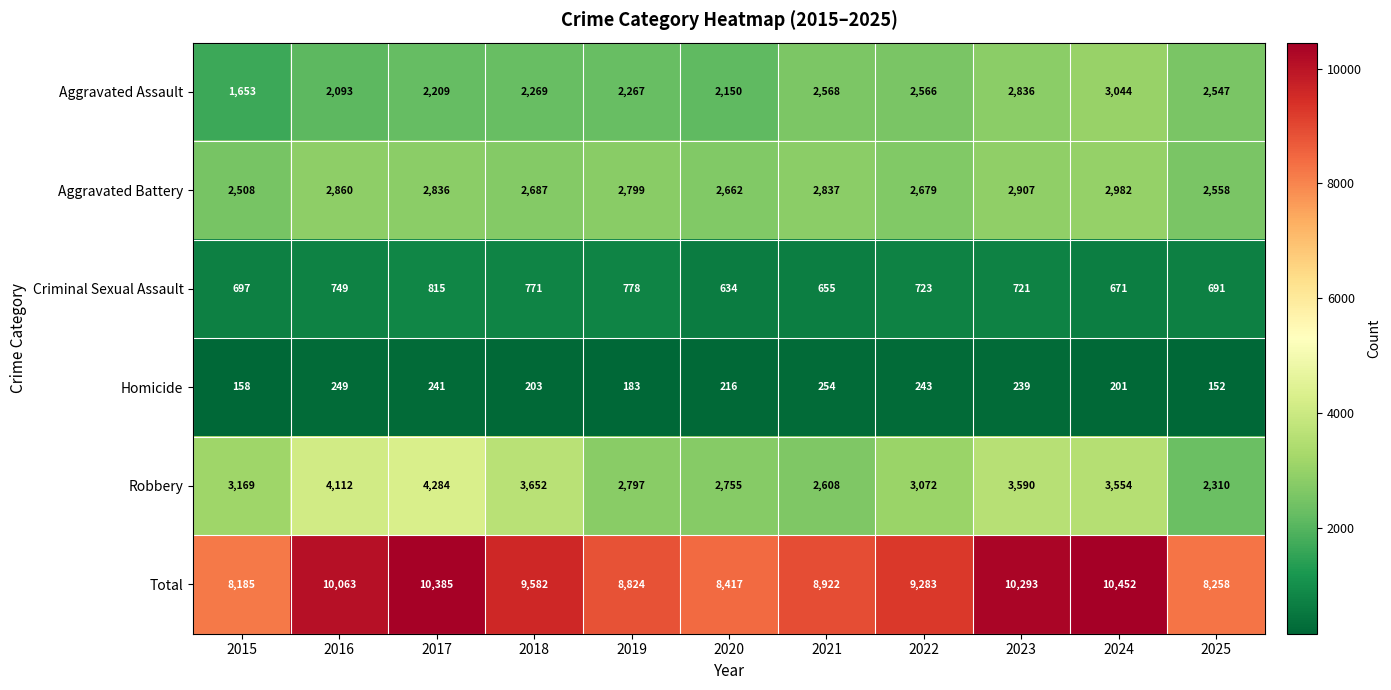

Is the value of Criminal Sexual Assault at 2017 greater than the value of Aggravated Assault at 2021?

No